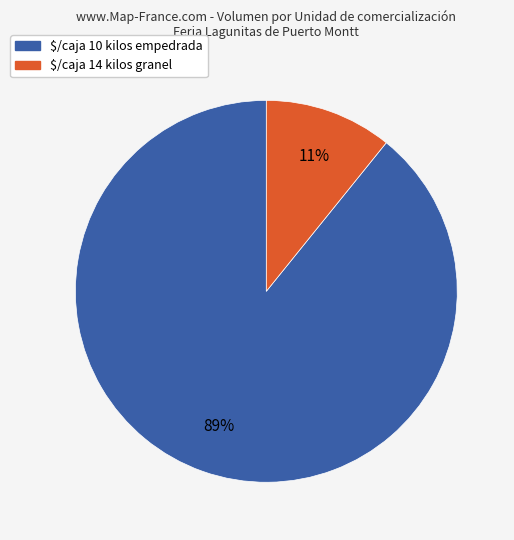

The $/caja 10 kilos empedrada slice represents 95% of the pie. True or false?

False